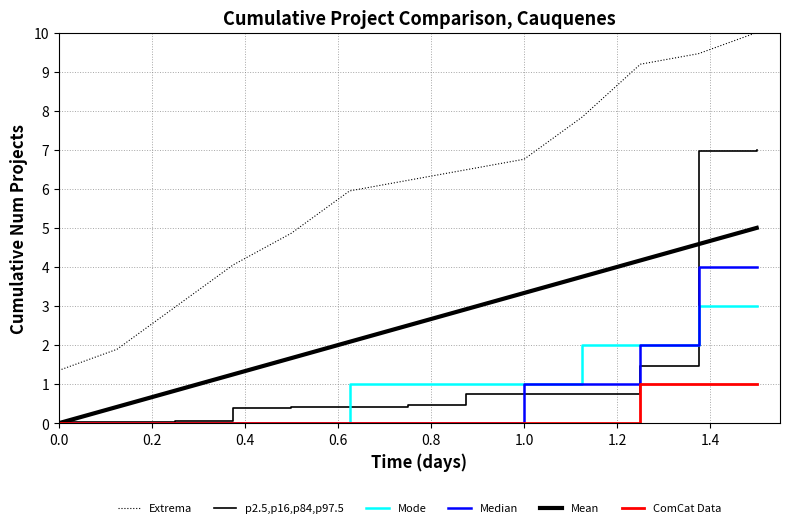

List the series in order of their peak value, highest first.

Extrema, p2.5,p16,p84,p97.5, Mean, Median, Mode, ComCat Data